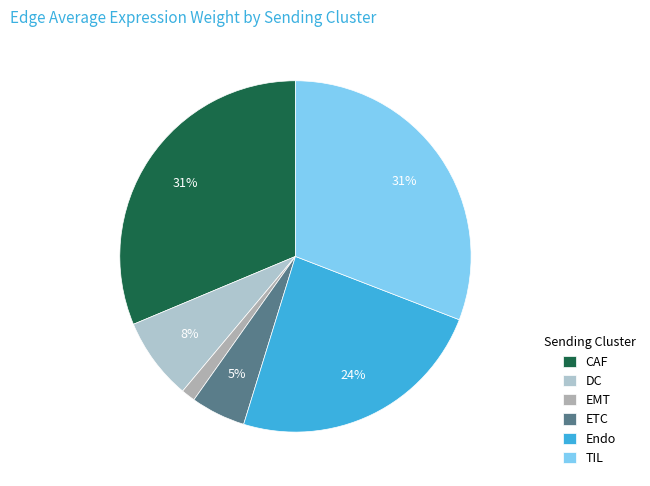

Is there a majority slice in this chart?

No